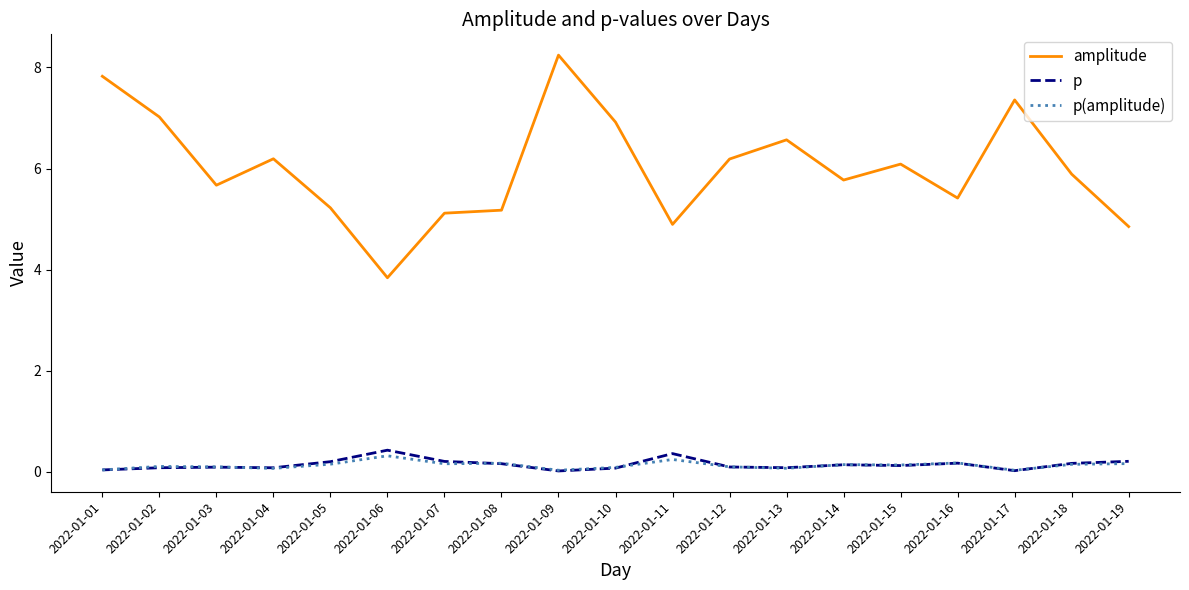

Which series has the widest spread of values?

amplitude